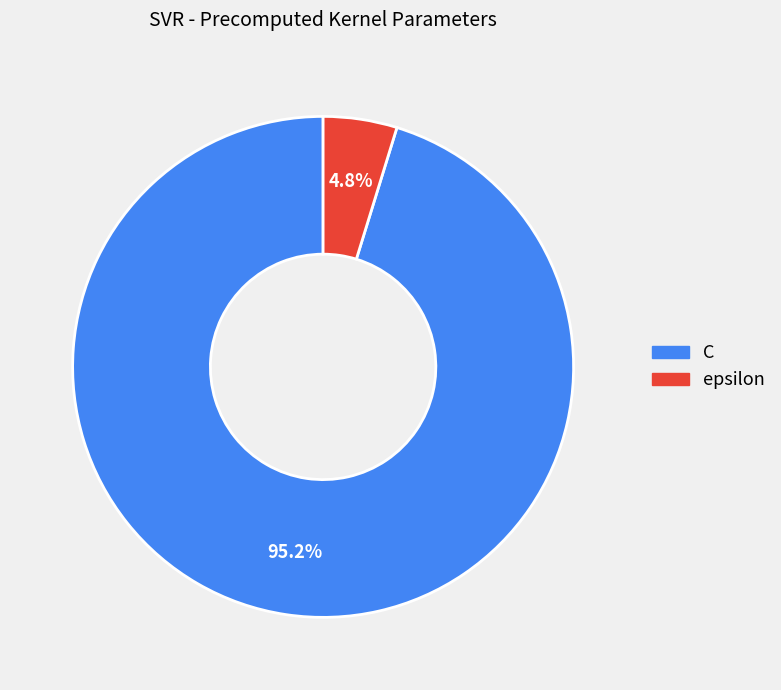

What is the majority slice?

C